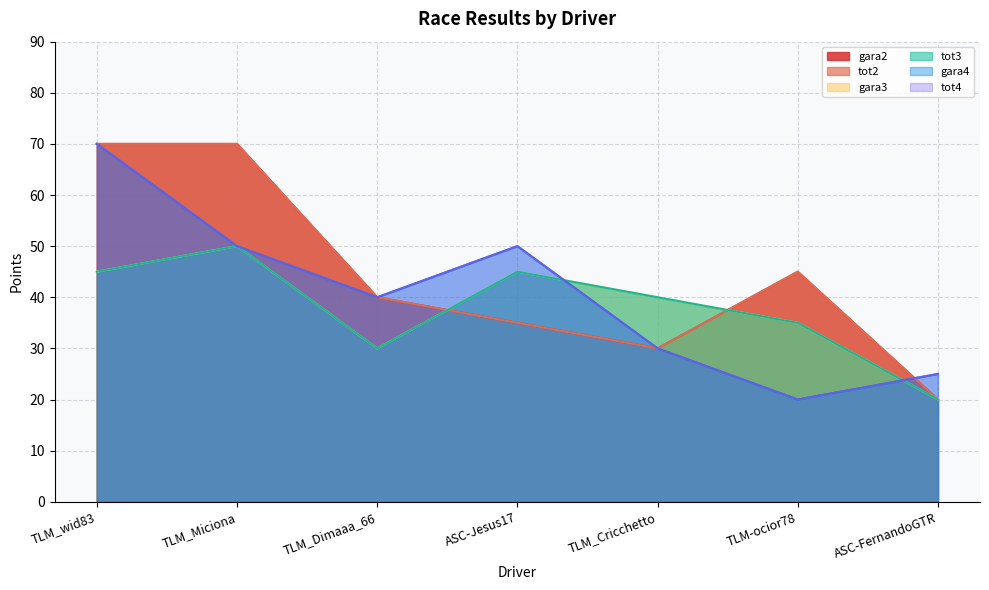

List the series in order of their peak value, lowest first.

gara3, tot3, gara2, tot2, gara4, tot4